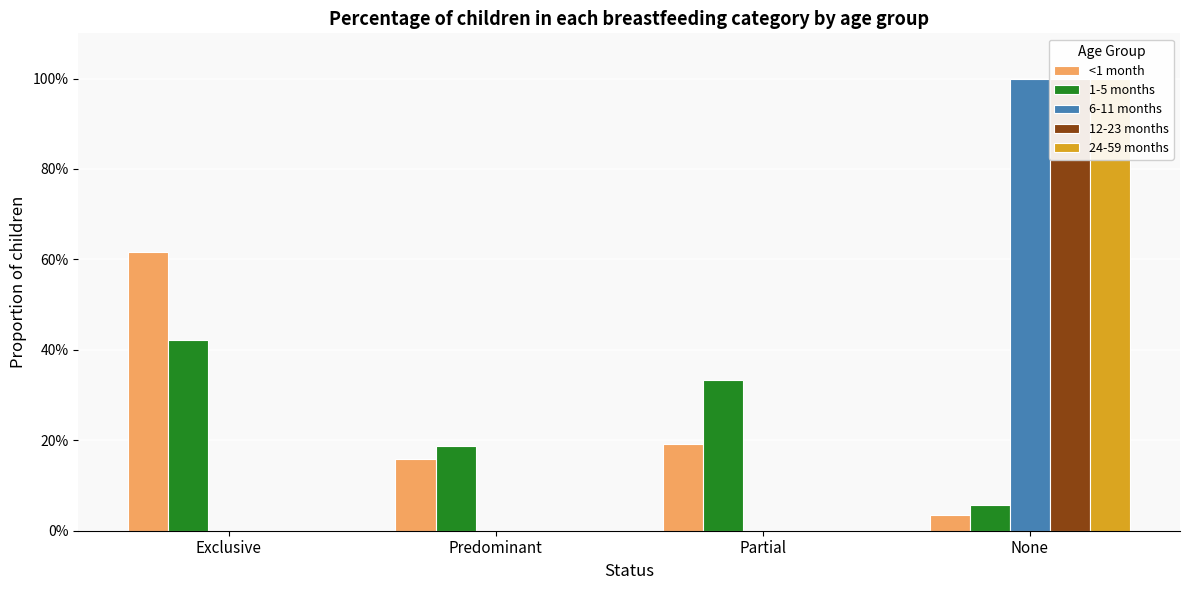

Rank the series at None from highest to lowest value.

6-11 months, 12-23 months, 24-59 months, 1-5 months, <1 month